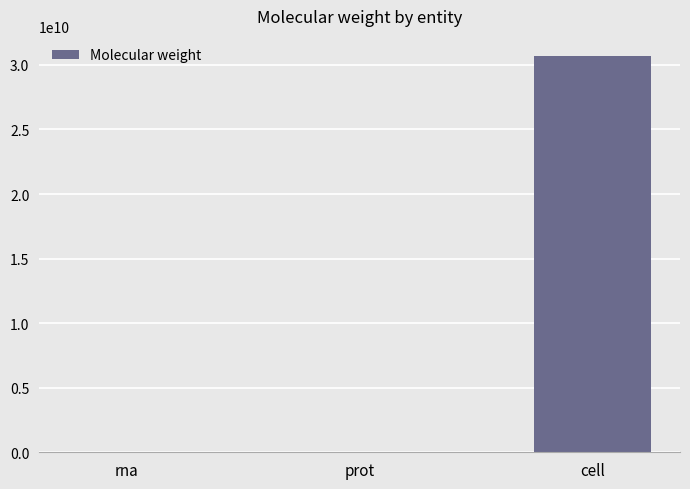

Count the number of values greater than 348724.

2